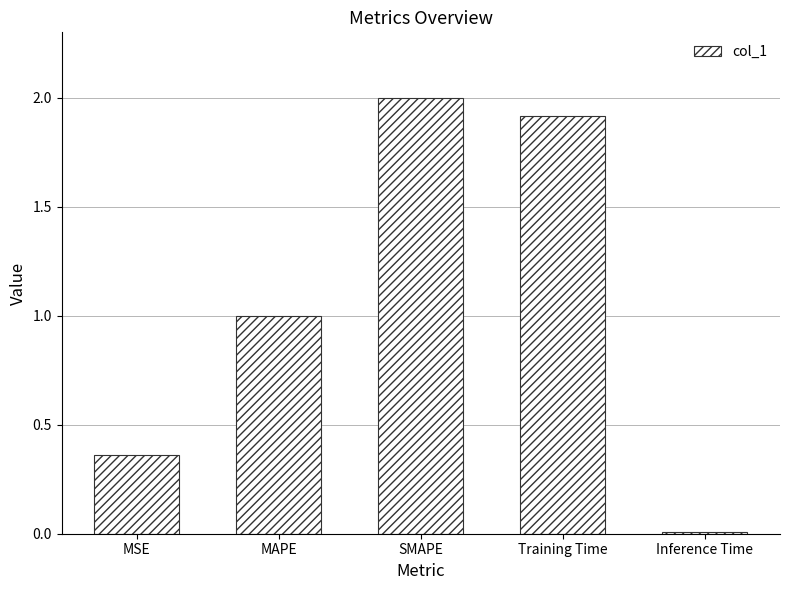

Read the value at SMAPE.

2.0